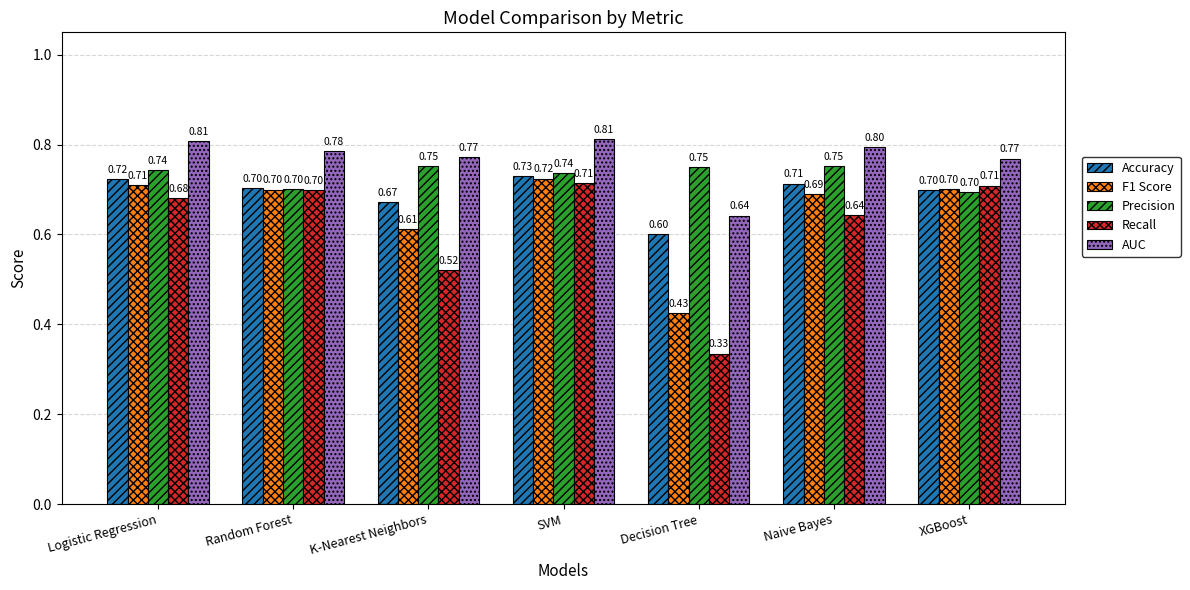

What is the label of the 2nd bar from the right?

Naive Bayes